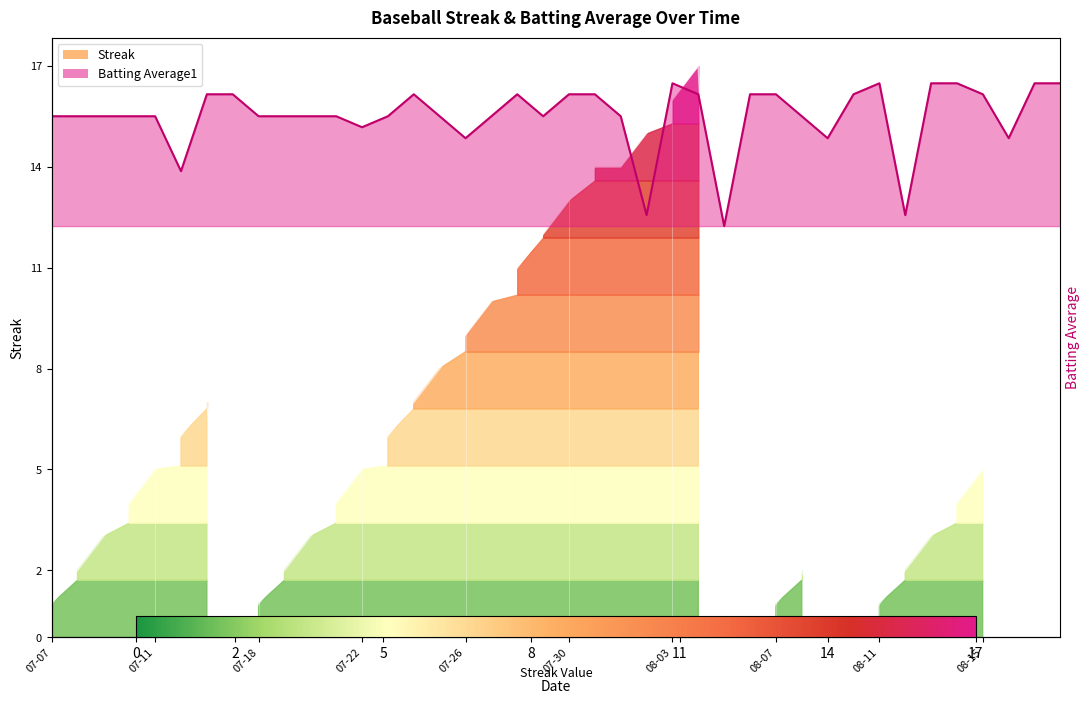

What is the average value?

5